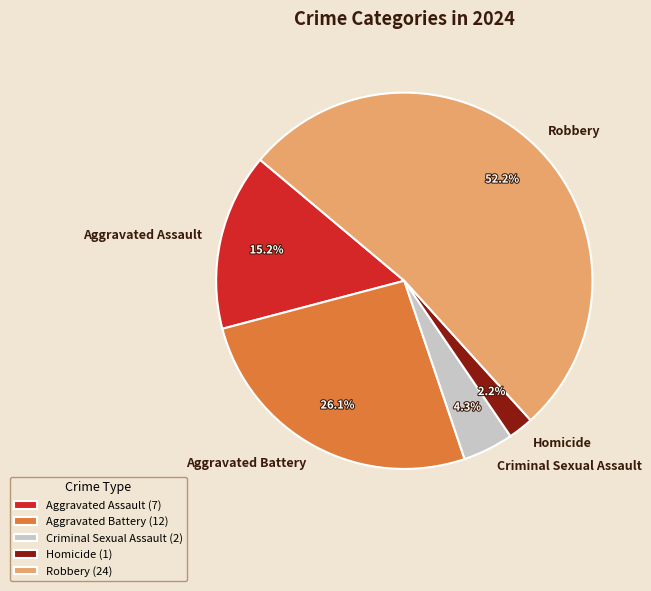

Is the sum of Criminal Sexual Assault and Robbery greater than half?

Yes